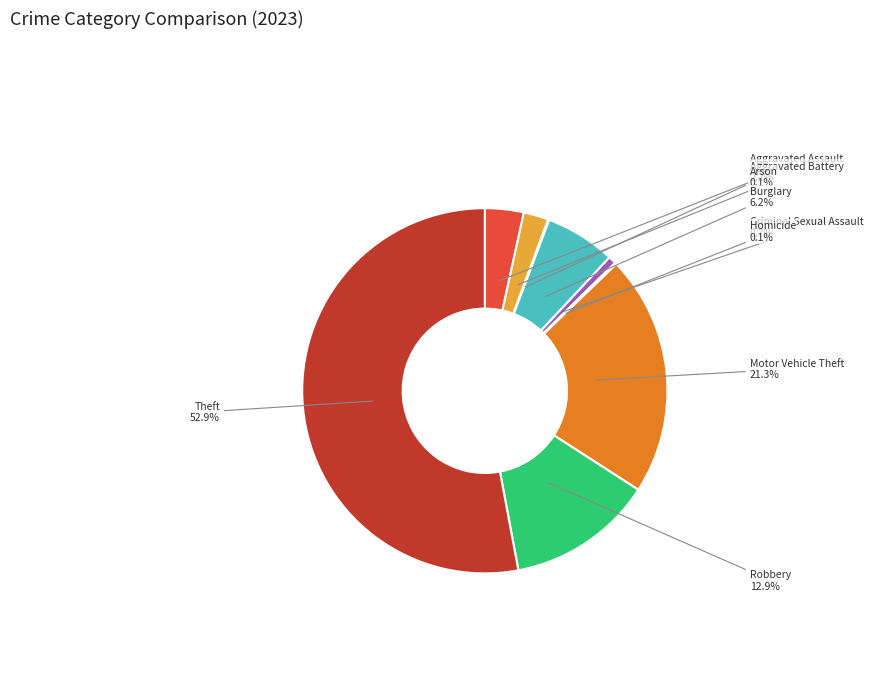

Which slice is the largest?

Theft